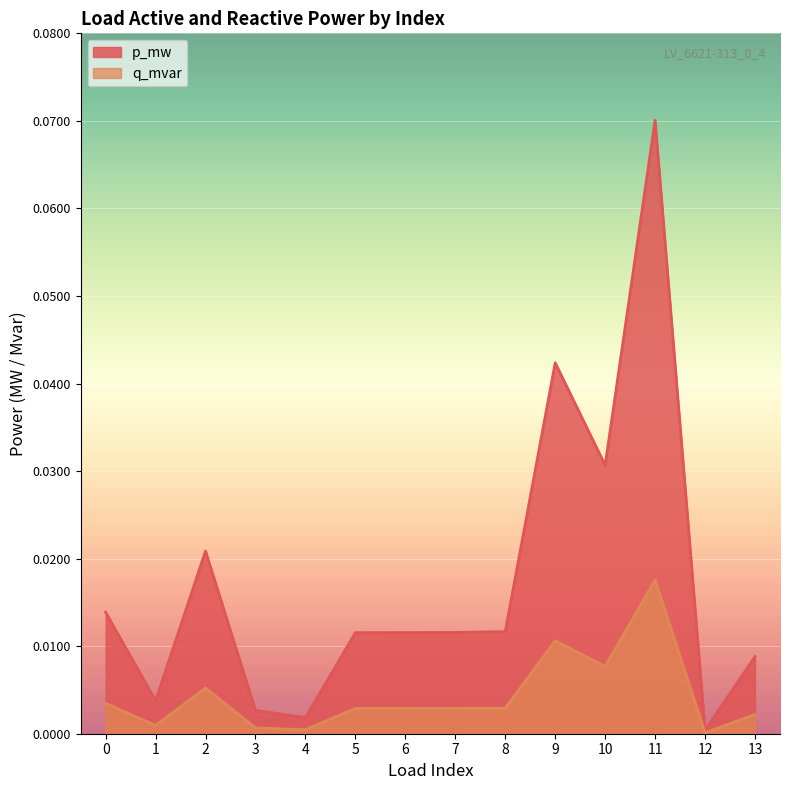

At which category is the sum across all series the highest?

11